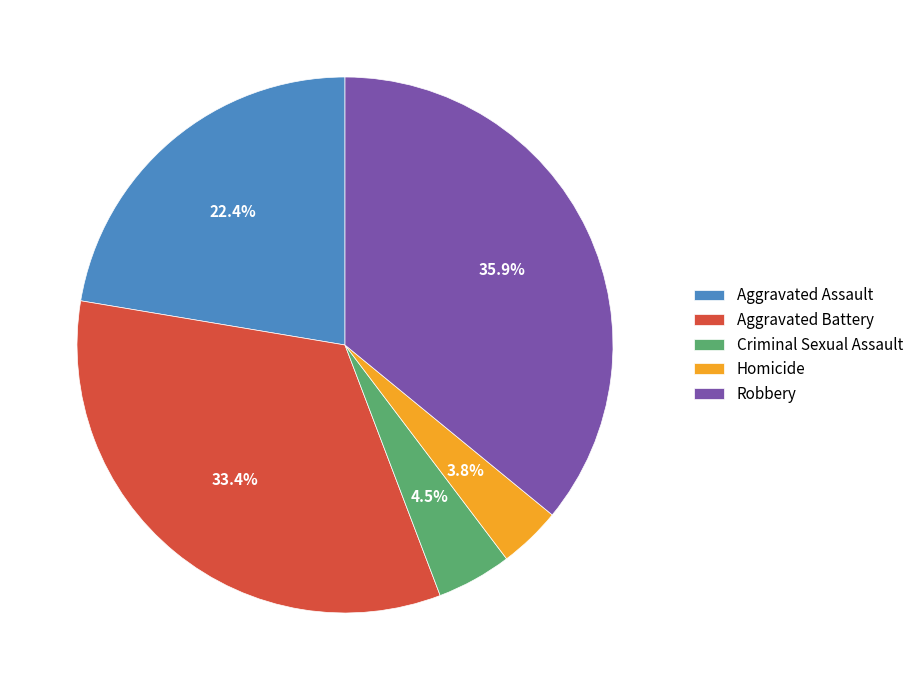

Which category has the smallest portion of the pie?

Homicide